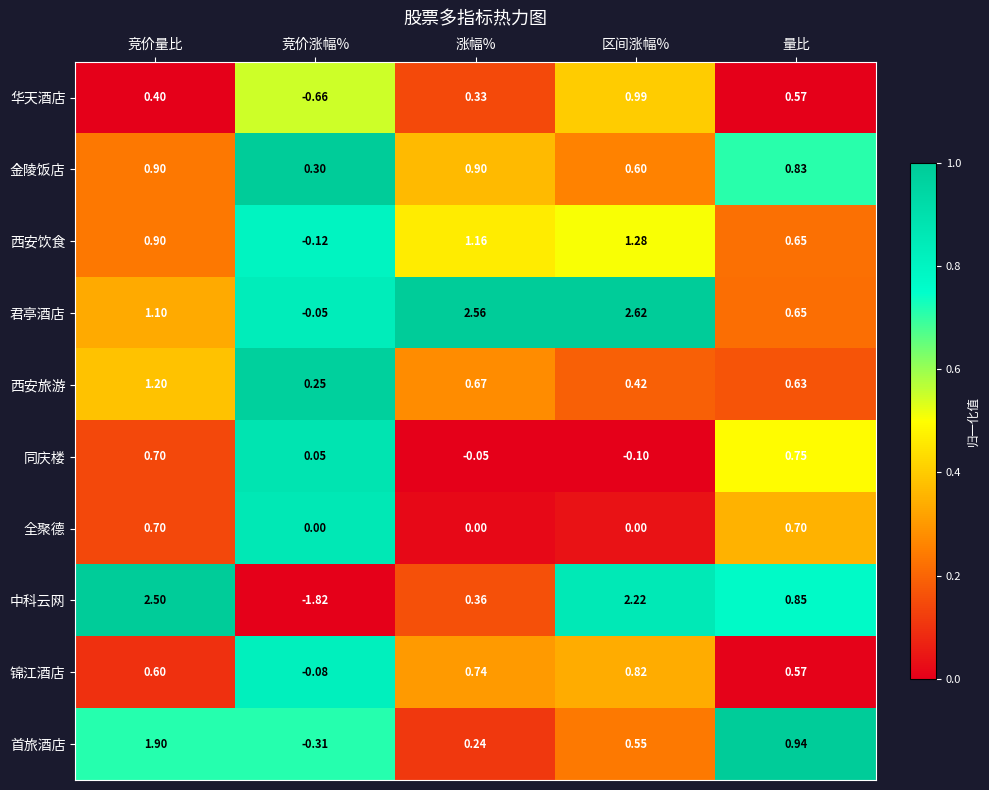

Which series has the largest range (max minus min)?

中科云网